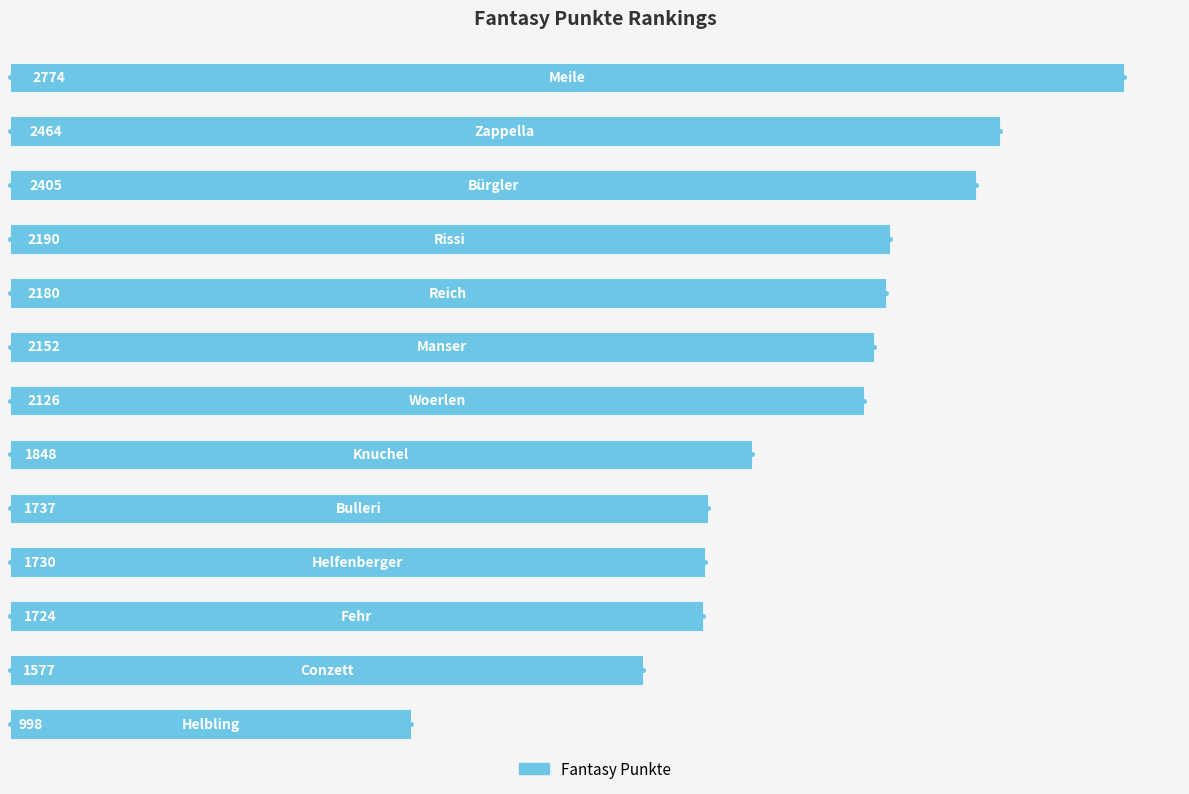

Between 12 and 2000, which is larger?

2000